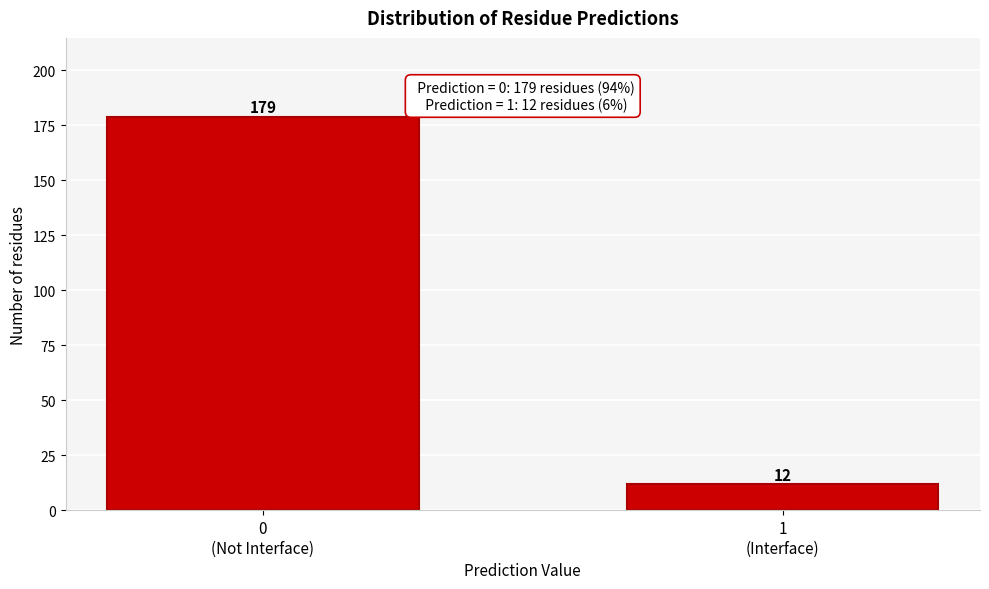

Reading left to right, transcribe all the data shown in this chart.

179	12